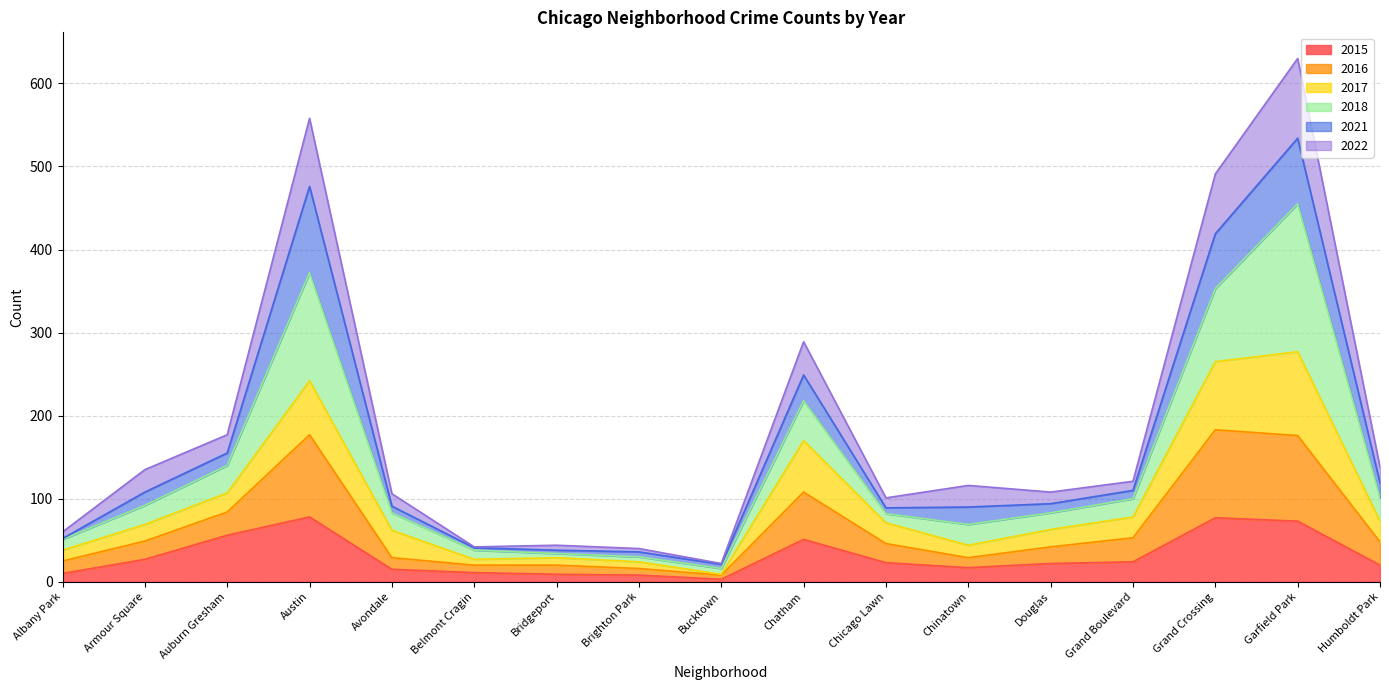

The value of 2015 at Belmont Cragin is 14. True or false?

False